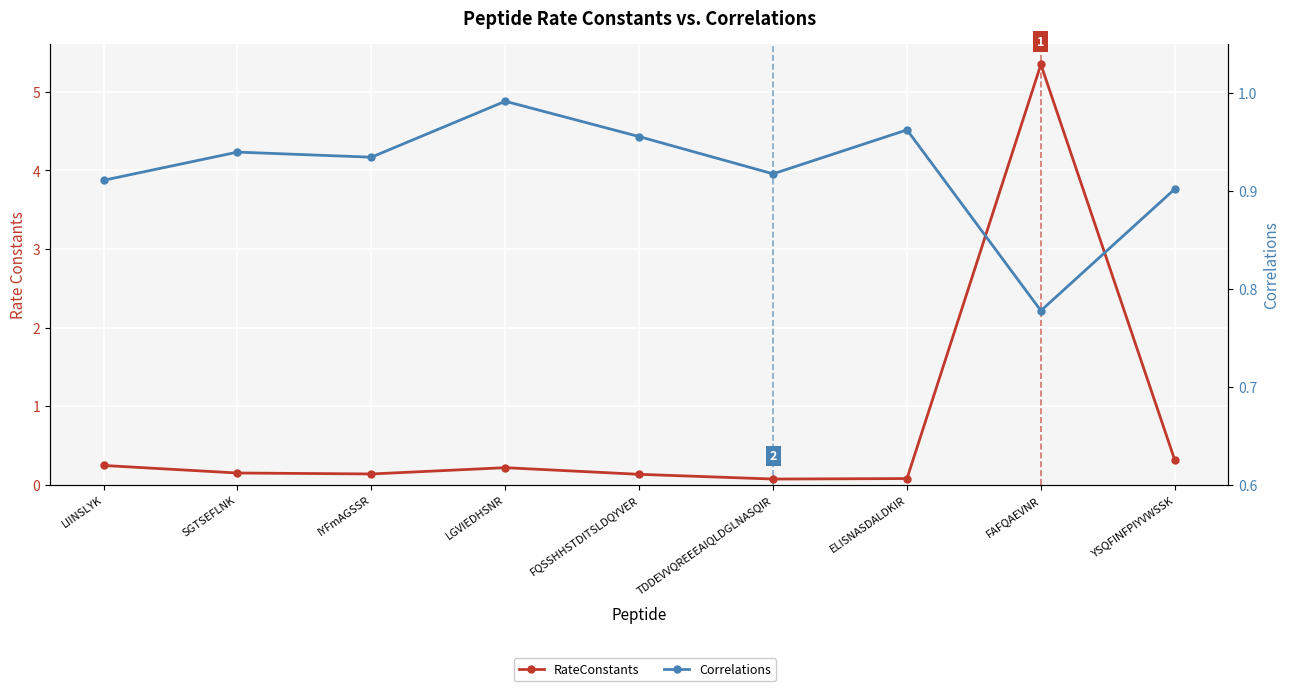

What is the difference between the RateConstants values at TDDEVVQREEEAIQLDGLNASQIR and IYFmAGSSR?

0.1